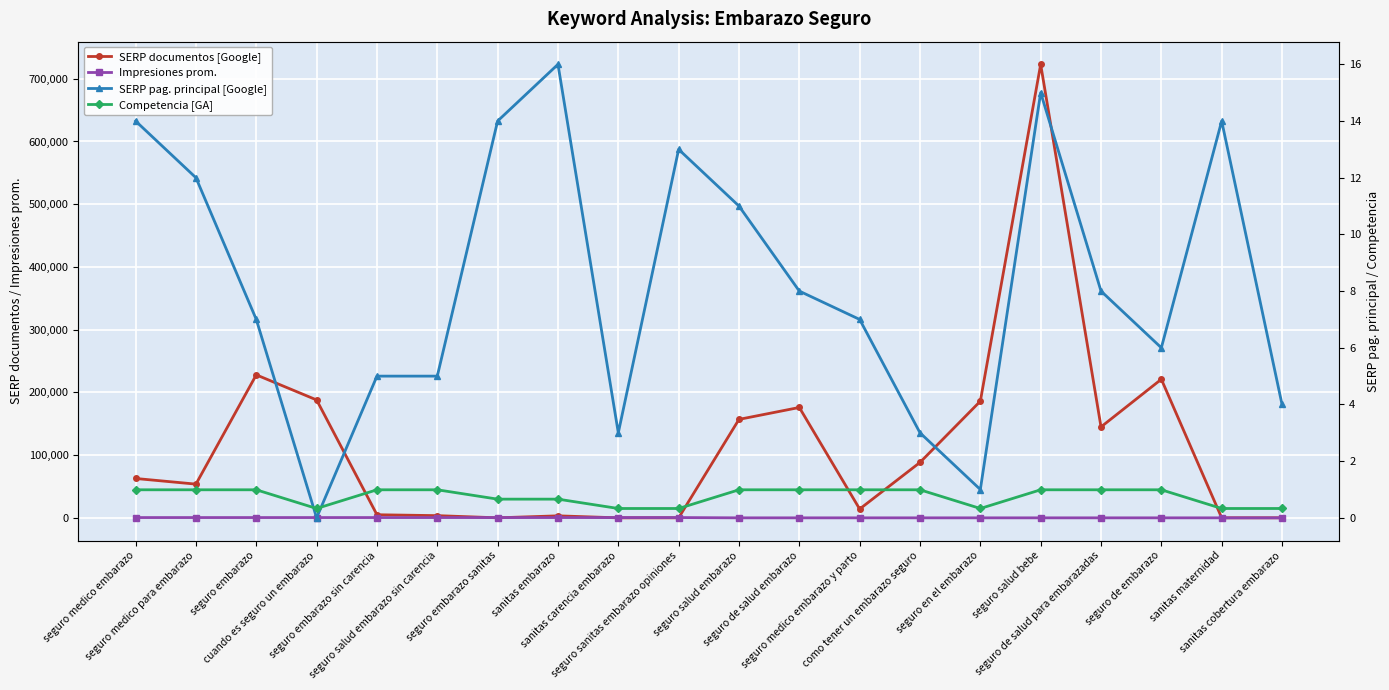

The value of Impresiones prom. at seguro medico para embarazo is 500.0. True or false?

True